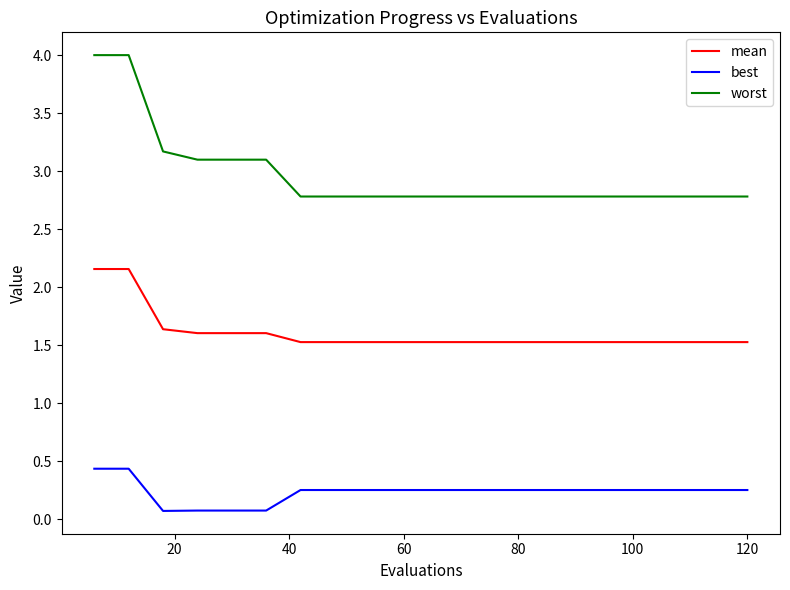

What is the average value of the mean series?

1.6